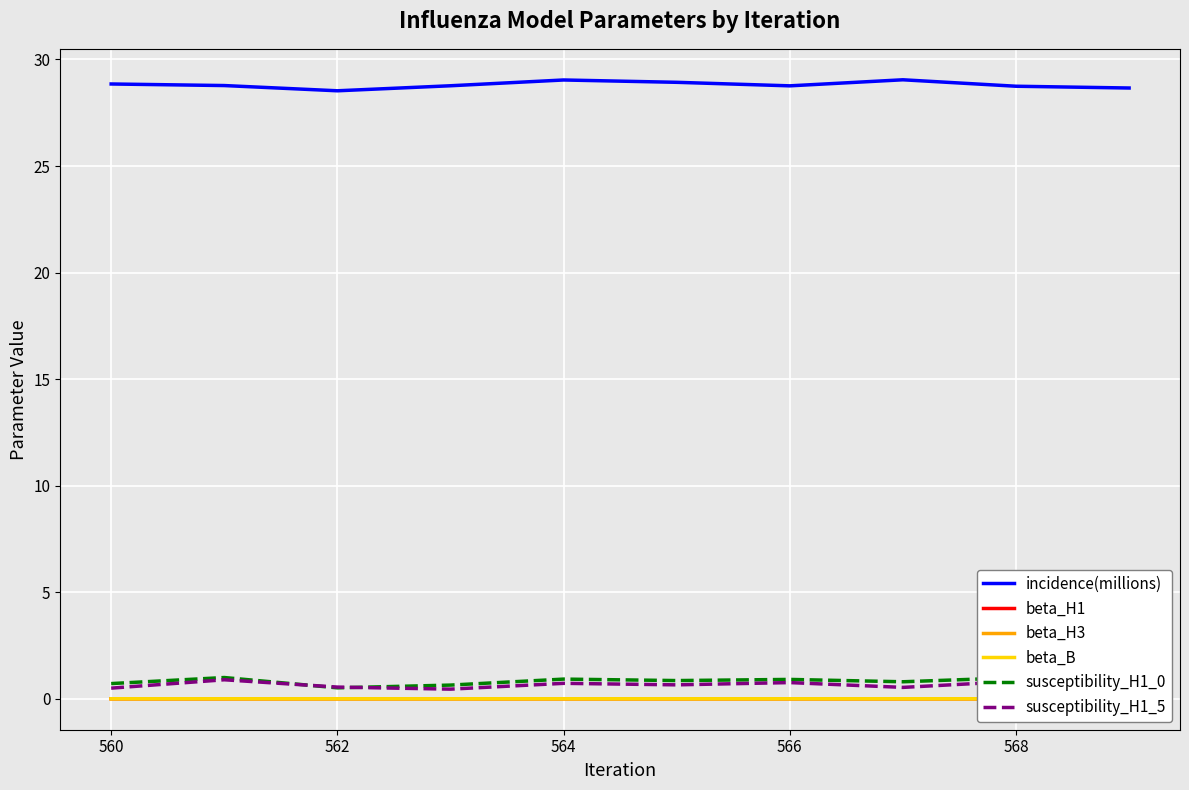

True or false: susceptibility_H1_5 and beta_H3 cross at least once.

False